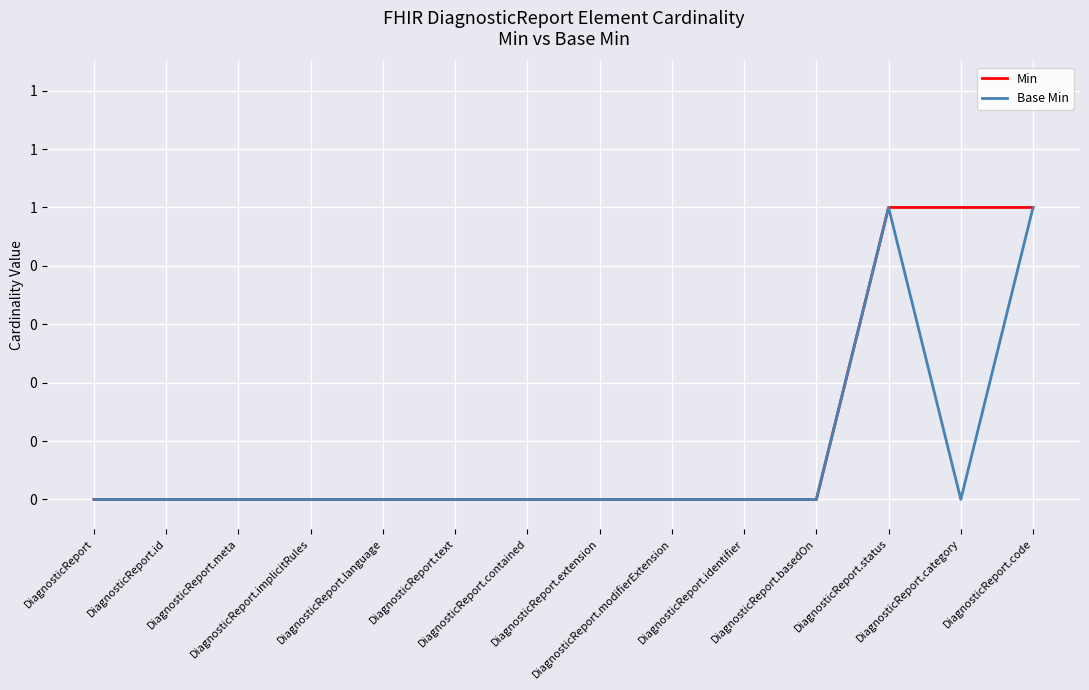

Is this an area chart (filled region under the line)?

No